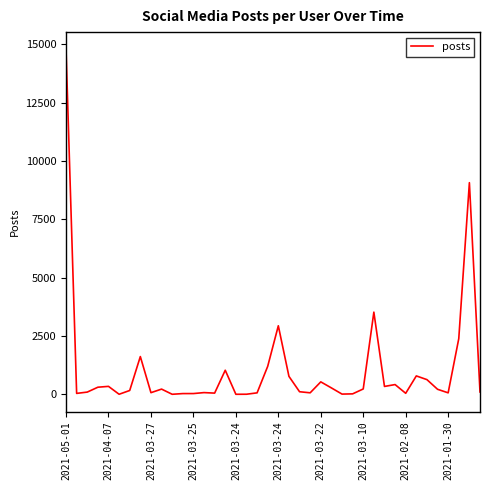

What is the maximum value shown in the chart?

14777